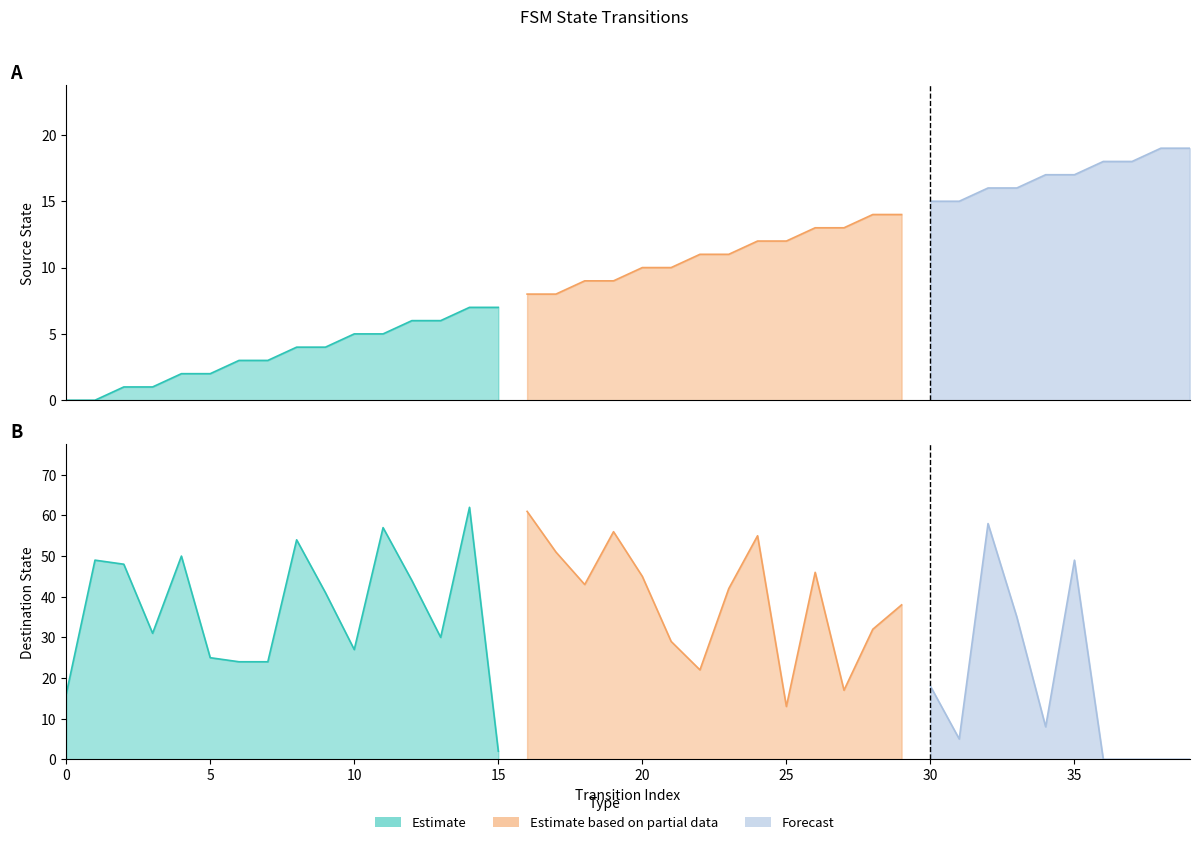

Is the value of source_state at 21 greater than the value of destination_state at 31?

Yes